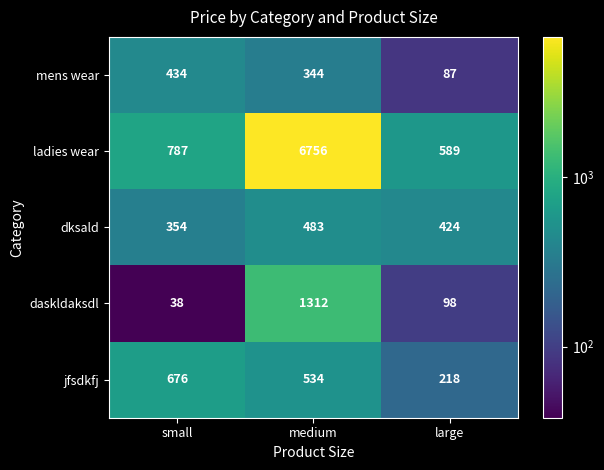

Which series changed the most between small and medium?

ladies wear